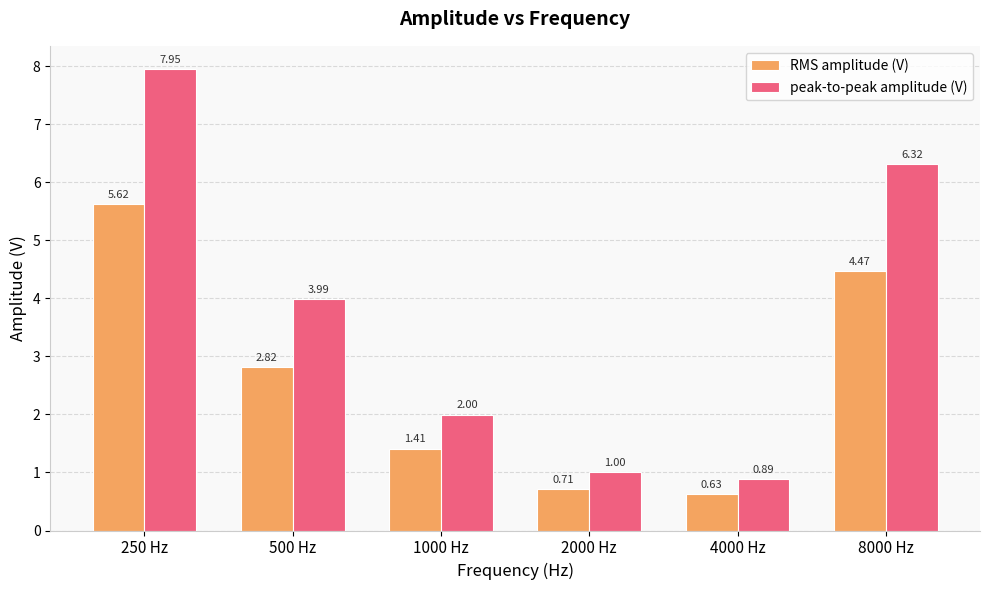

What is the total value across all series at 500 Hz?

6.8